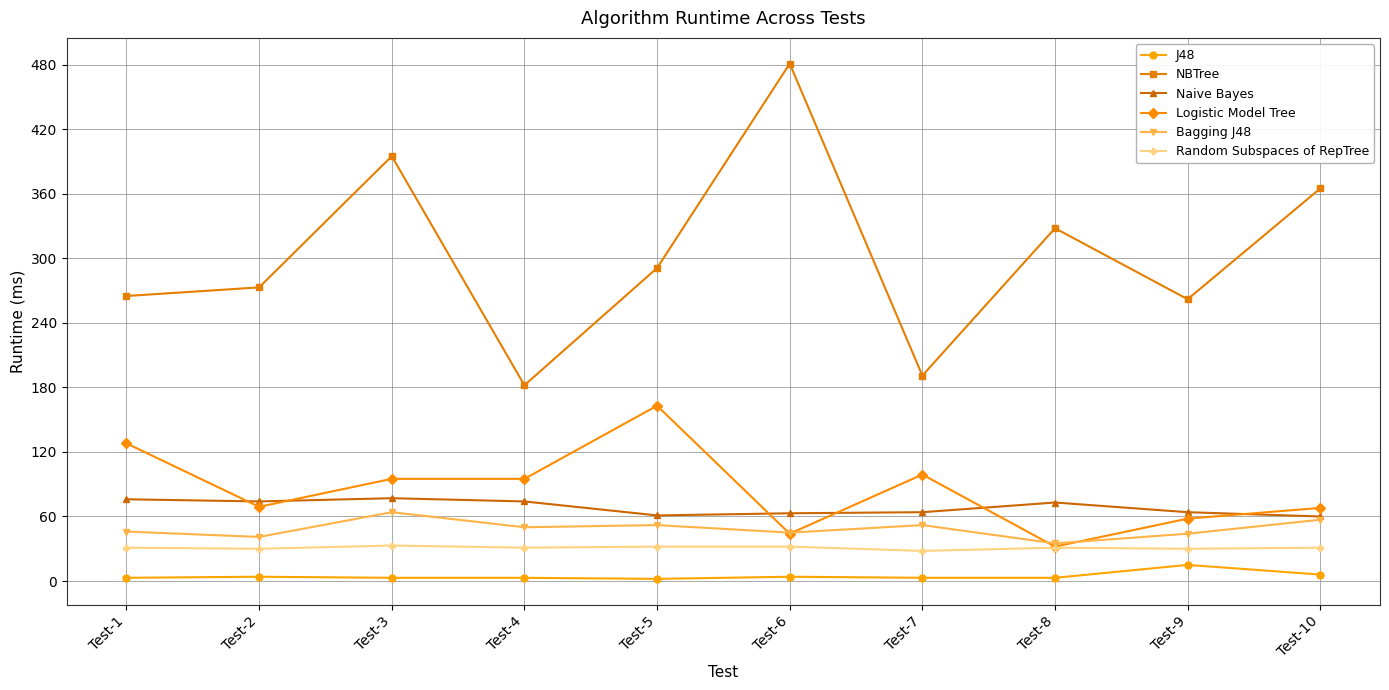

Which series has the largest total across all categories?

NBTree